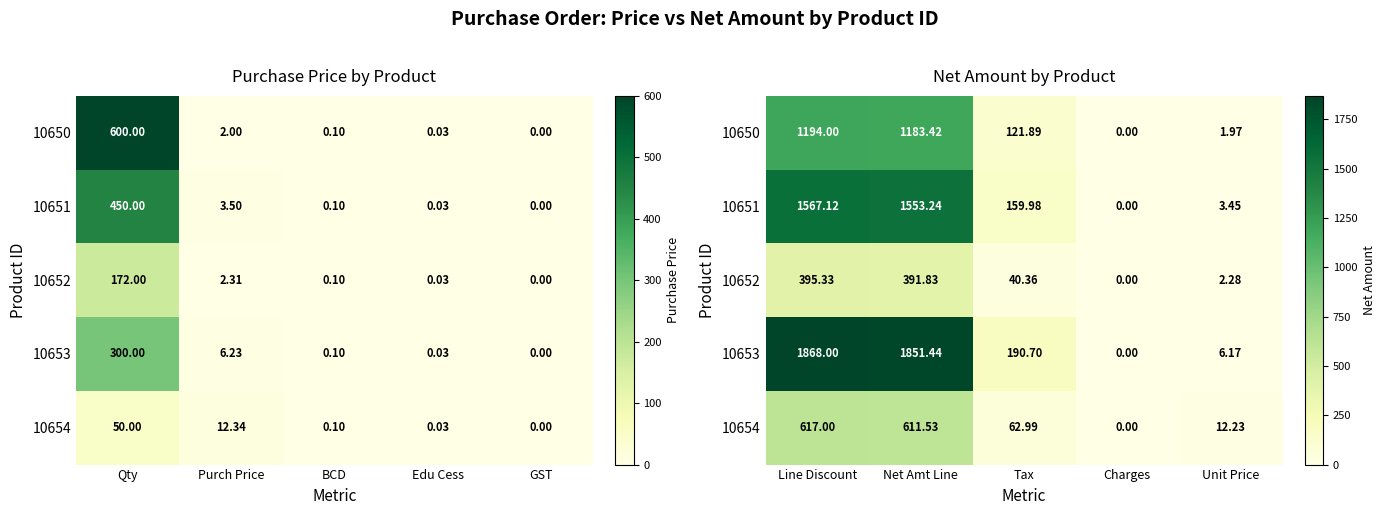

Which category has the highest value in the 10654 series?

Line Discount